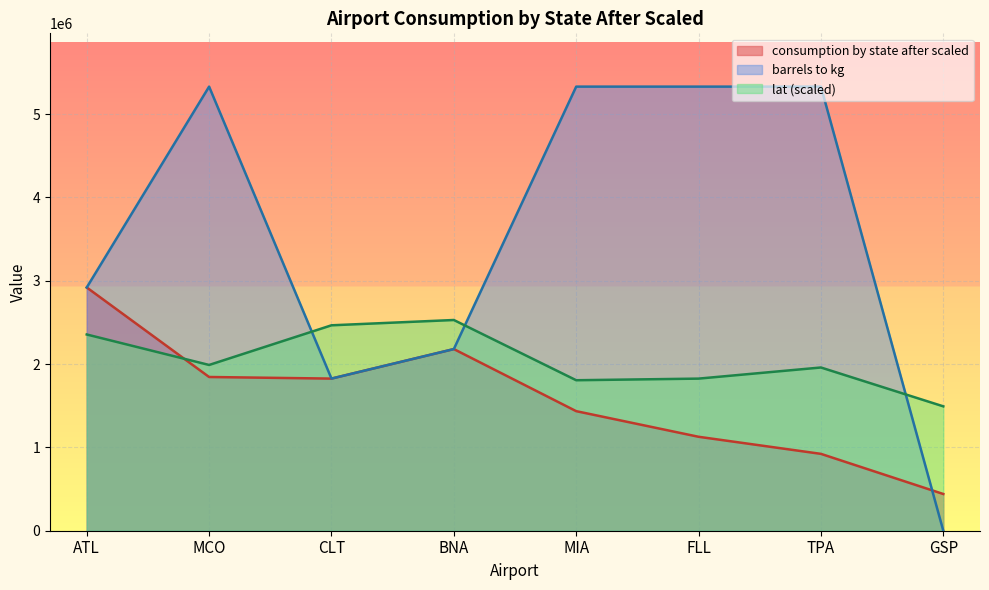

Which category has the lowest value in the consumption by state after scaled series?

GSP